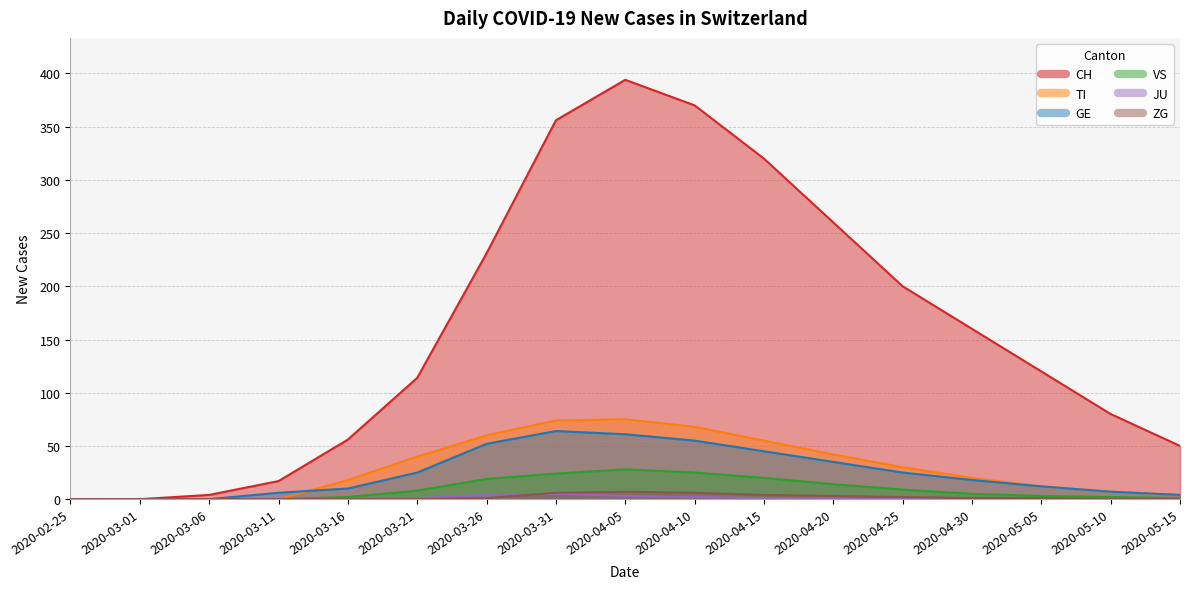

At which category is the sum across all series the highest?

2020-04-05